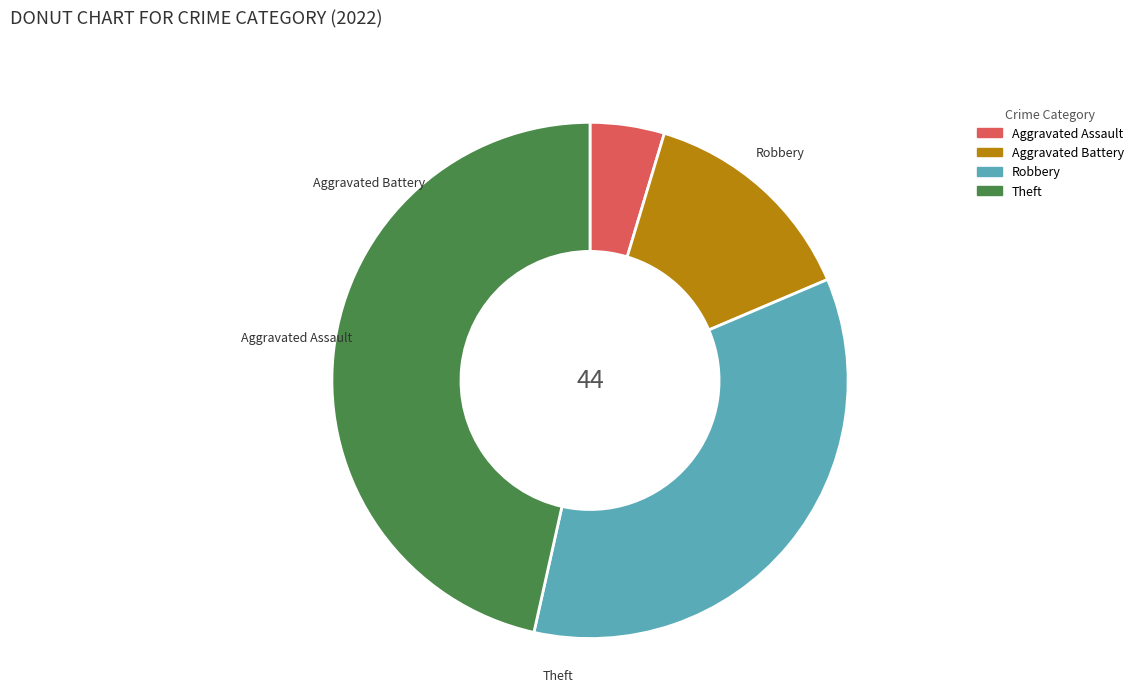

Is Aggravated Battery the majority of the pie?

No